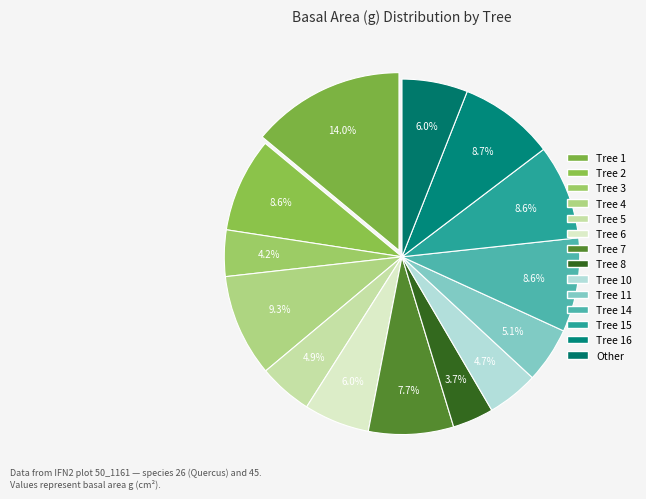

How many segments does this pie chart have?

14